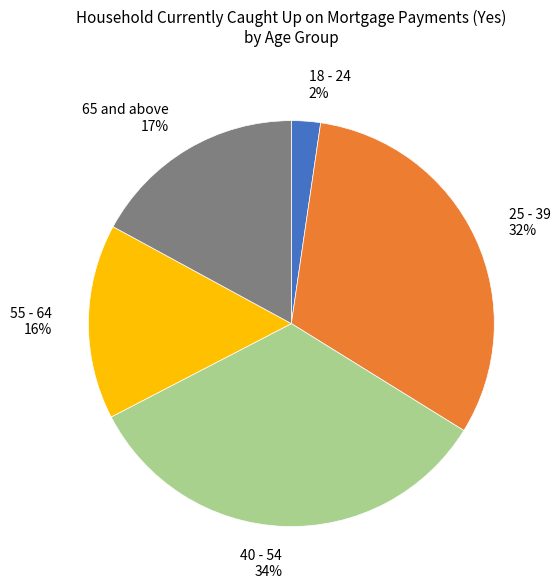

Does 18 - 24 represent more than half of the total?

No